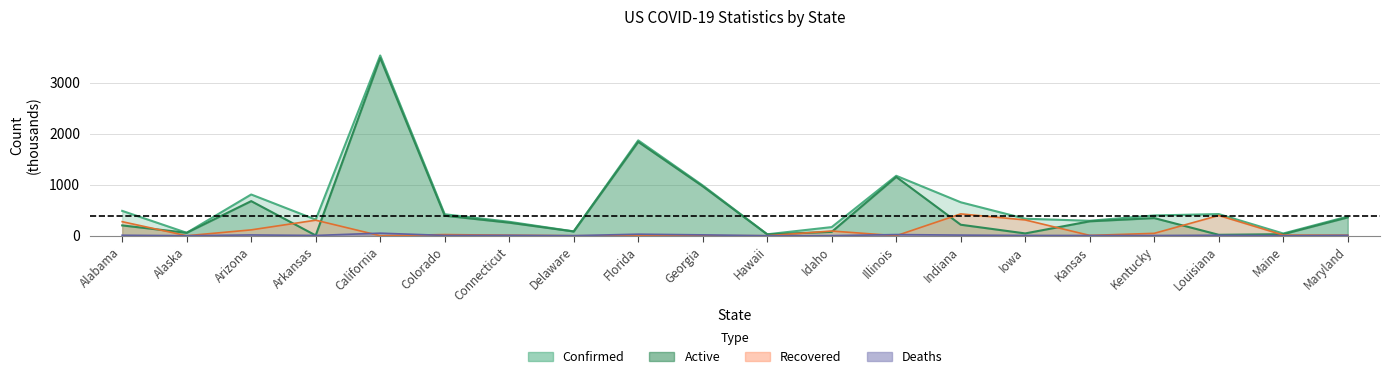

How many distinct data groups are displayed?

4